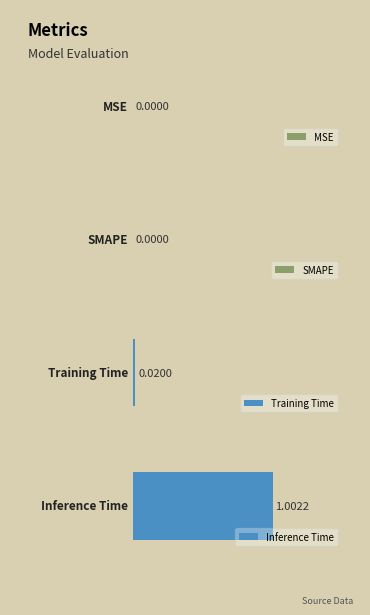

List the labels in order of value, smallest first.

MSE, SMAPE, Training Time, Inference Time